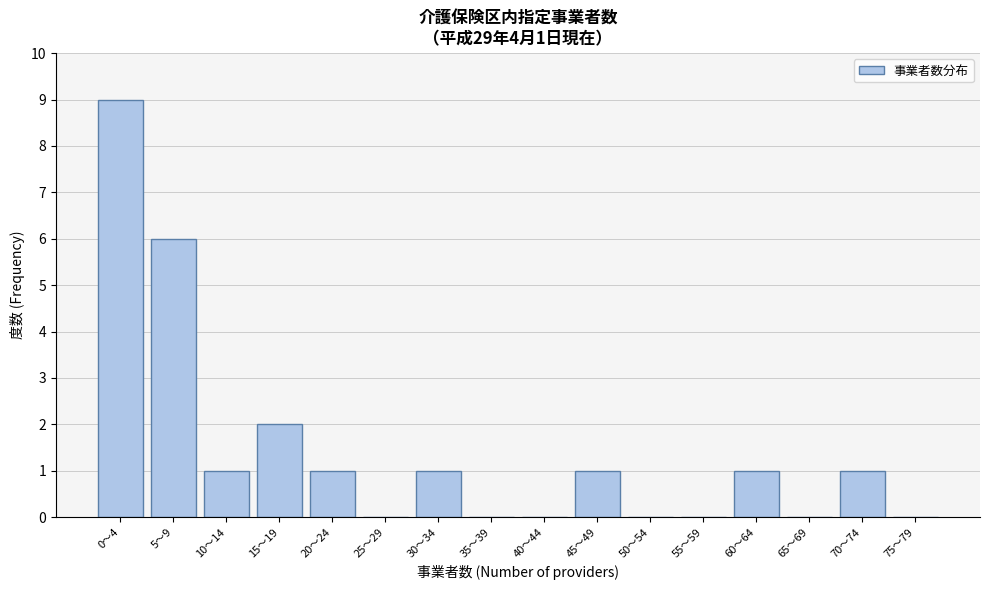

Reading left to right, what are all the values shown in this chart?

0〜4=9	5〜9=6	10〜14=1	15〜19=2	20〜24=1	25〜29=0	30〜34=1	35〜39=0	40〜44=0	45〜49=1	50〜54=0	55〜59=0	60〜64=1	65〜69=0	70〜74=1	75〜79=0